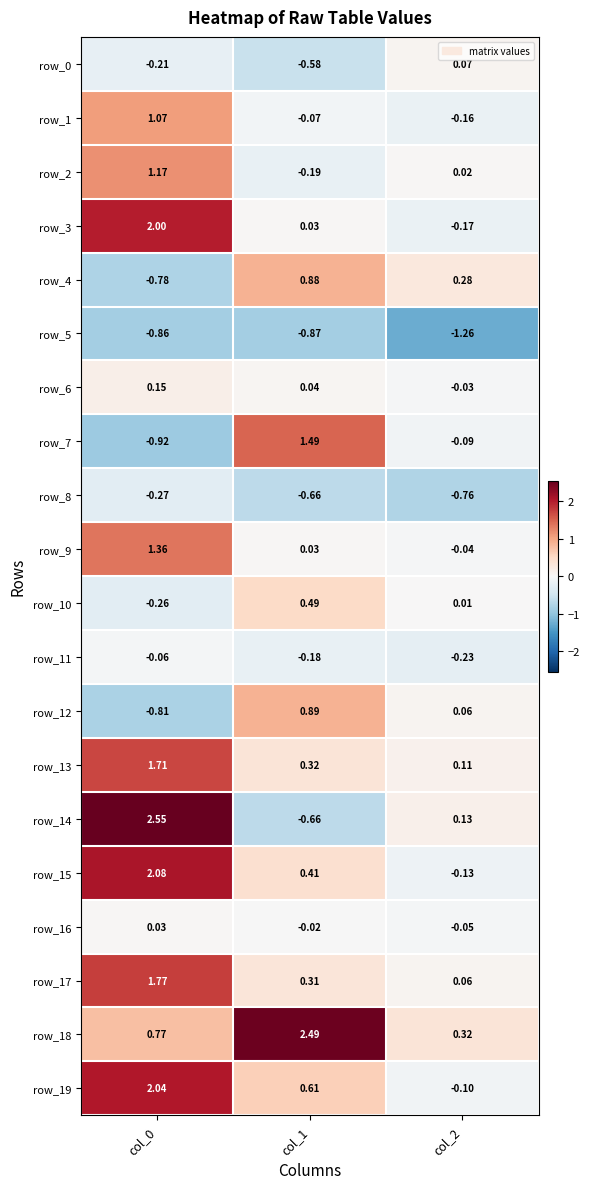

How many values in the row_1 series exceed 0?

1